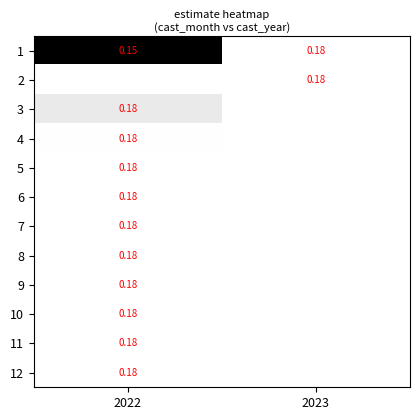

How many series are shown in this chart?

12